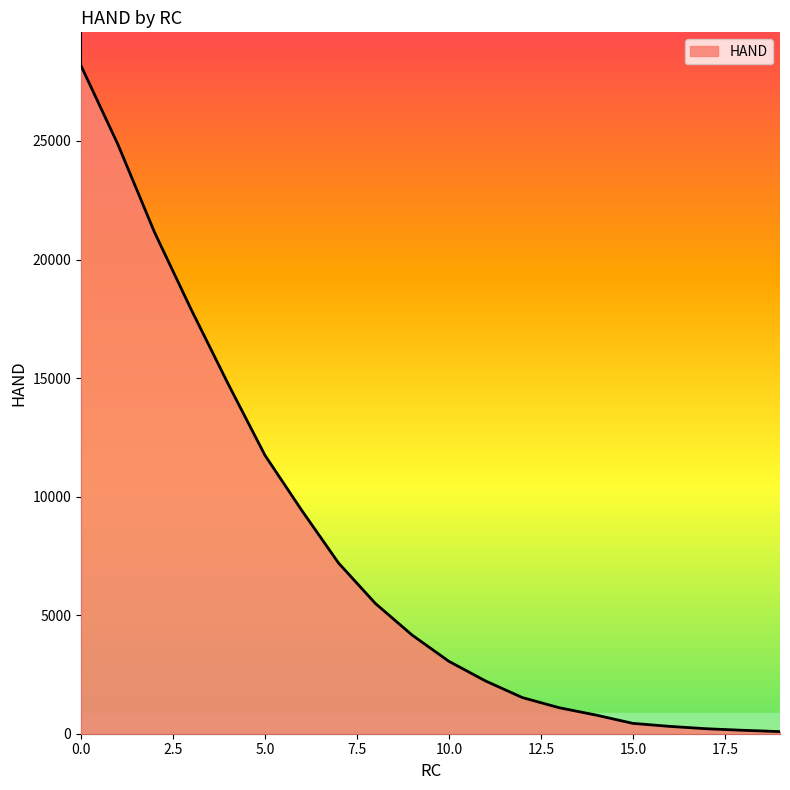

What is the difference between the maximum and minimum values?

28083